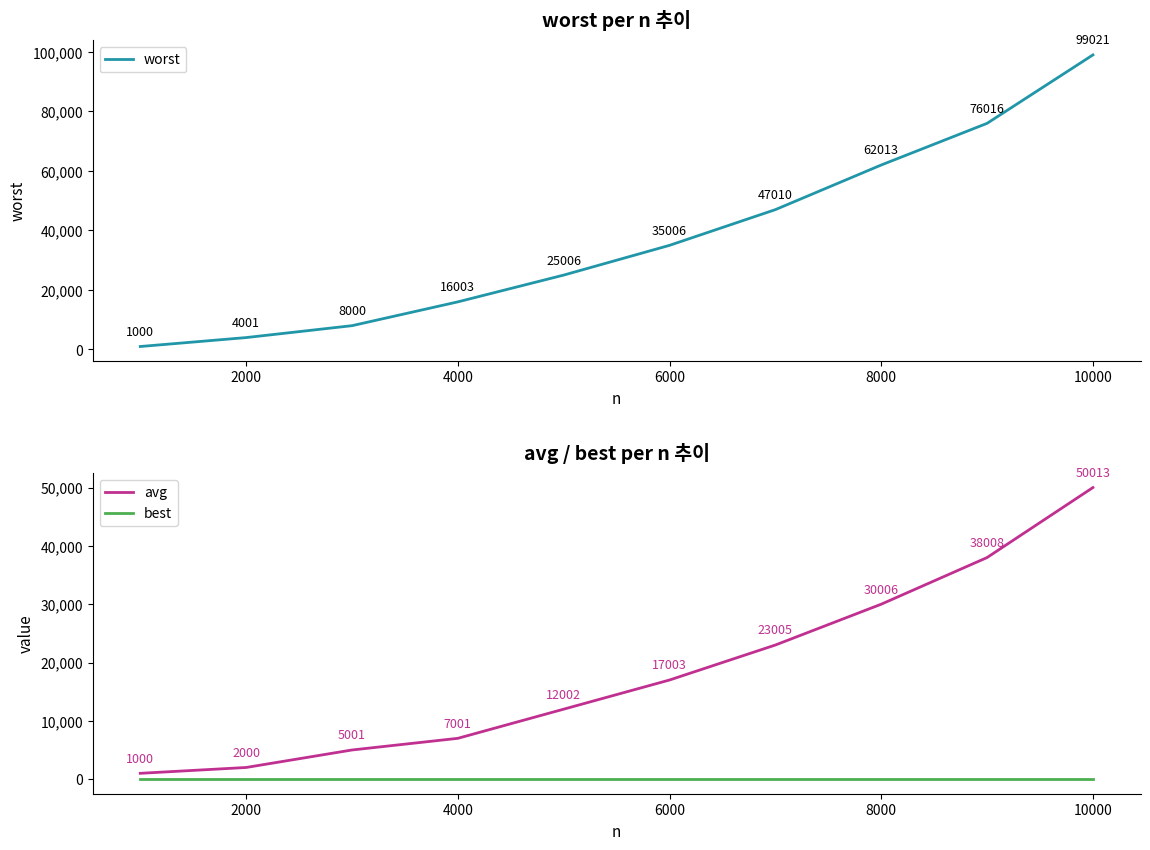

Reading left to right, extract all data points from this chart.

worst: 1000	4001	8000	16003	25006	35006	47010	62013	76016	99021
avg: 1000	2000	5001	7001	12002	17003	23005	30006	38008	50013
best: 0	0	0	0	0	0	0	0	0	0